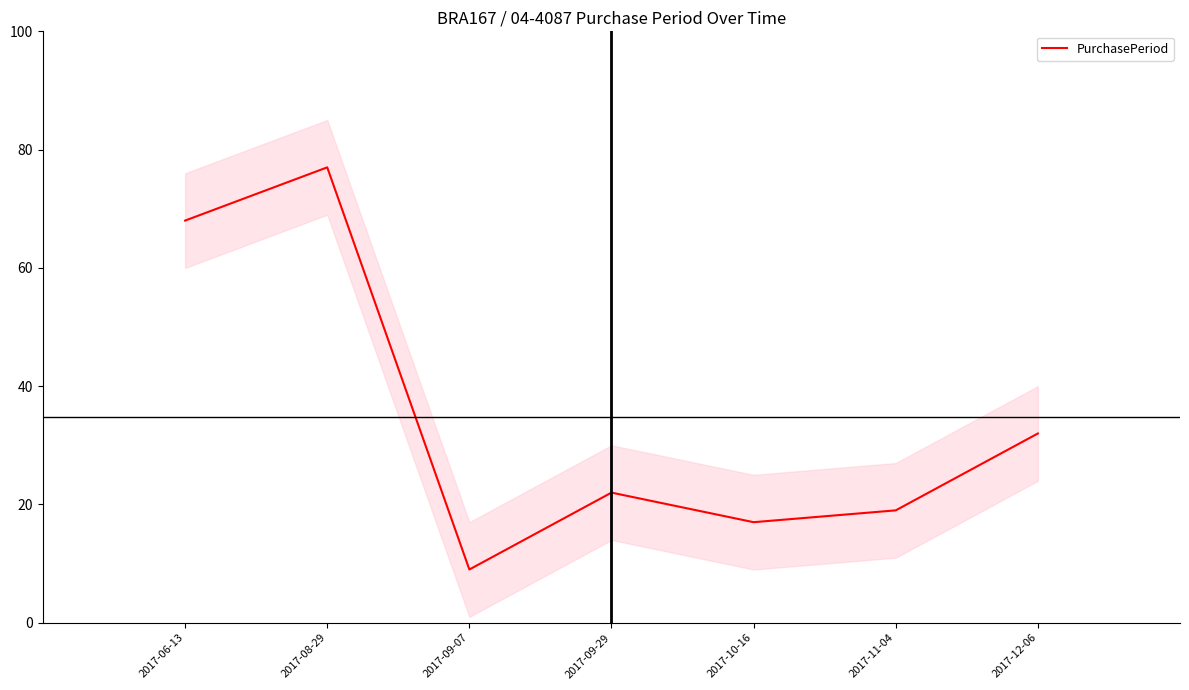

Is it true that the value at 2017-09-29 is 33?

False